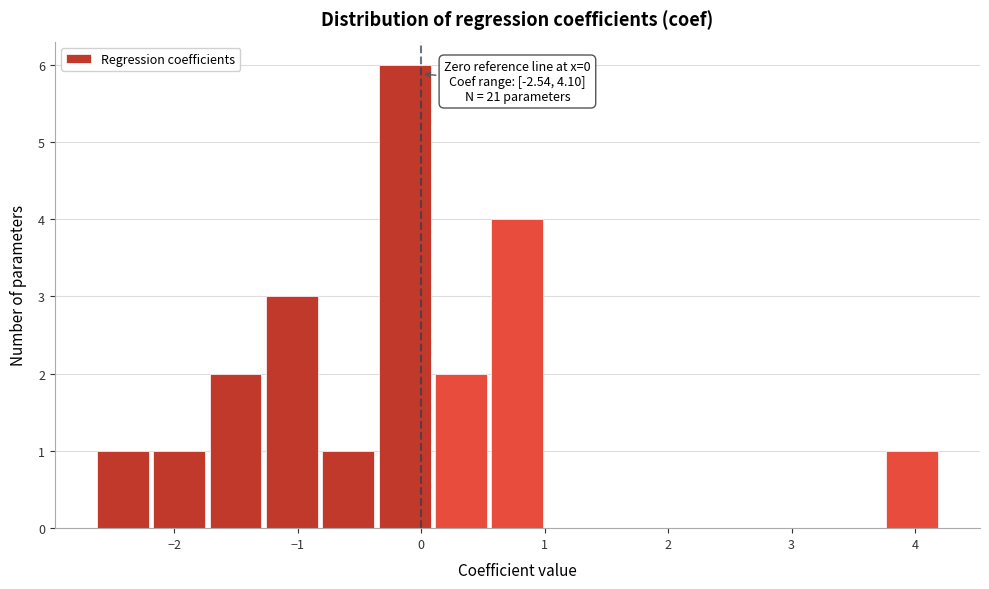

Which range on the x-axis has the tallest bar?

-0.4 to 0.1